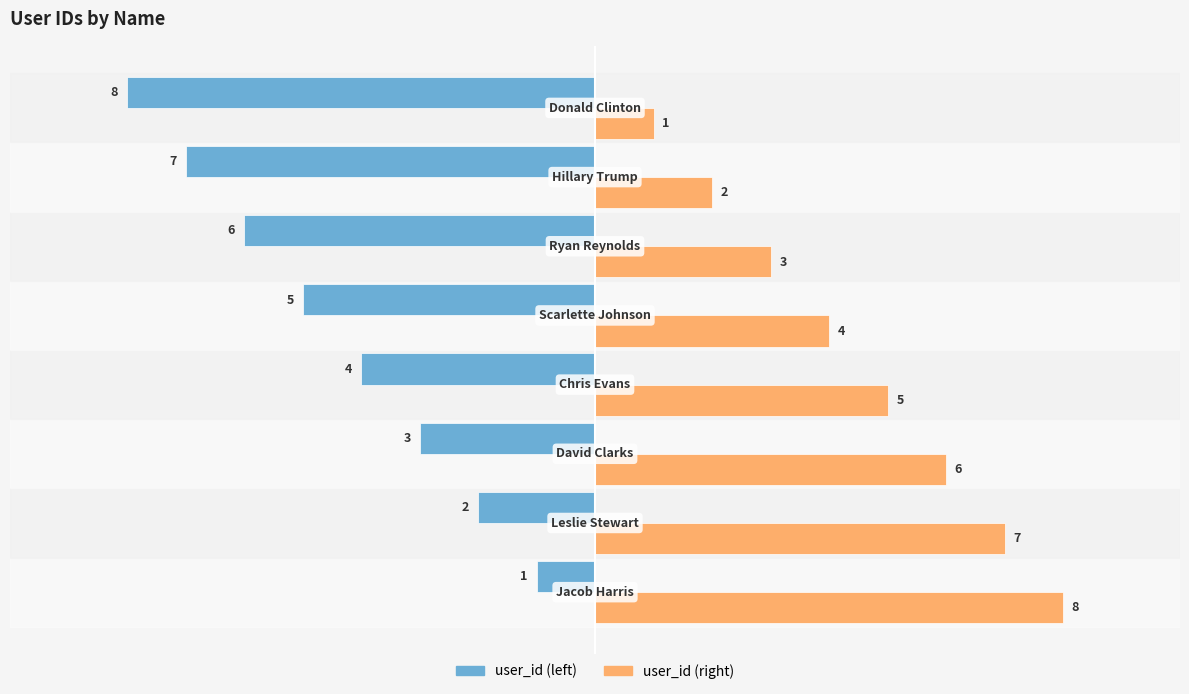

Which series has the largest total across all categories?

user_id (right)